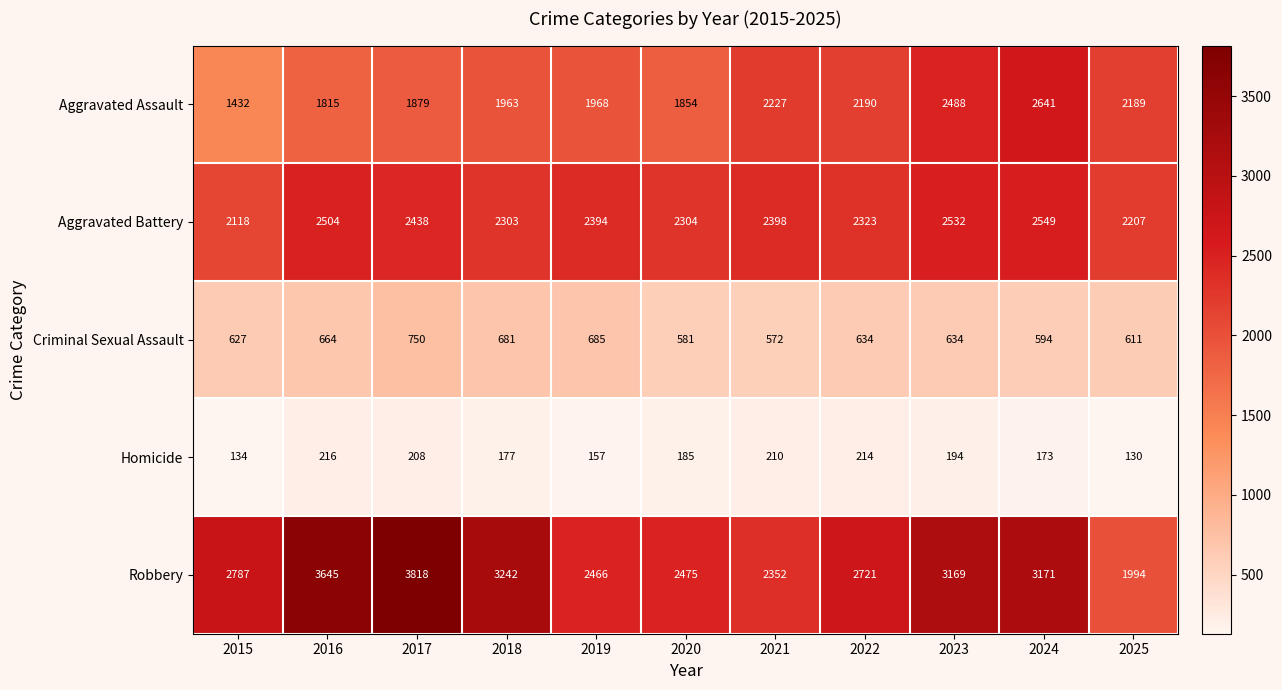

What is the maximum value for Criminal Sexual Assault?

750